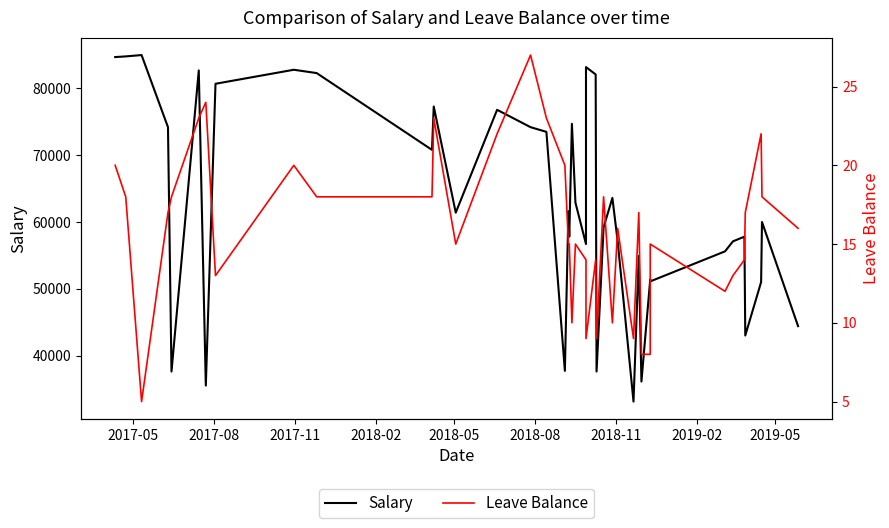

True or false: Salary and Leave Balance intersect in this chart.

False